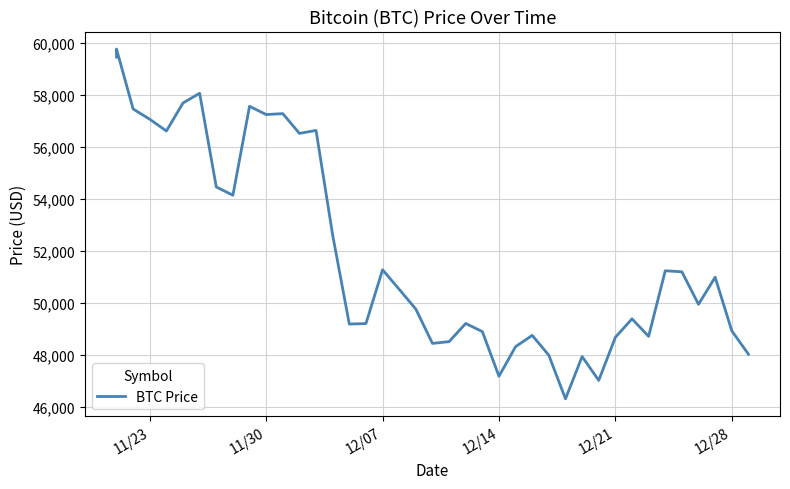

What is the difference between the maximum and minimum values?

13453